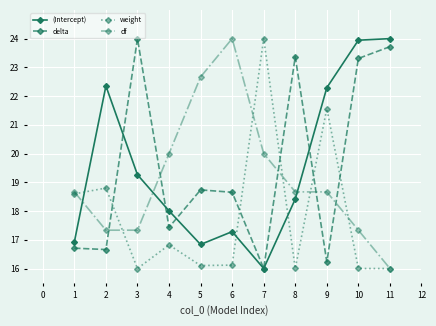

What is the spread (max minus min) of values at 7?

8.0